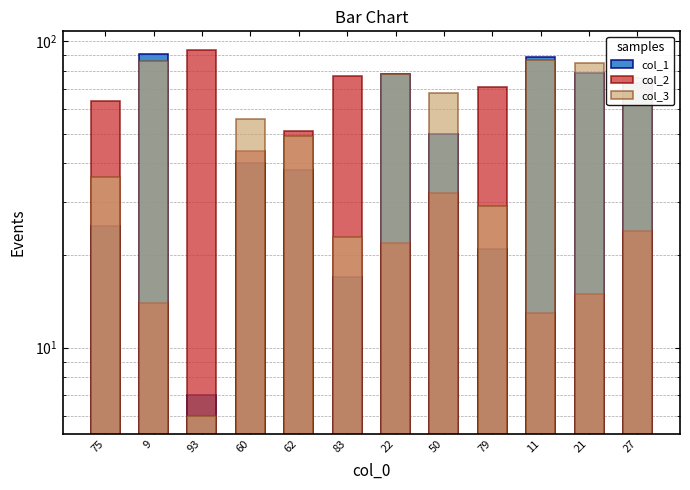

Which category has the highest value across all series?

93